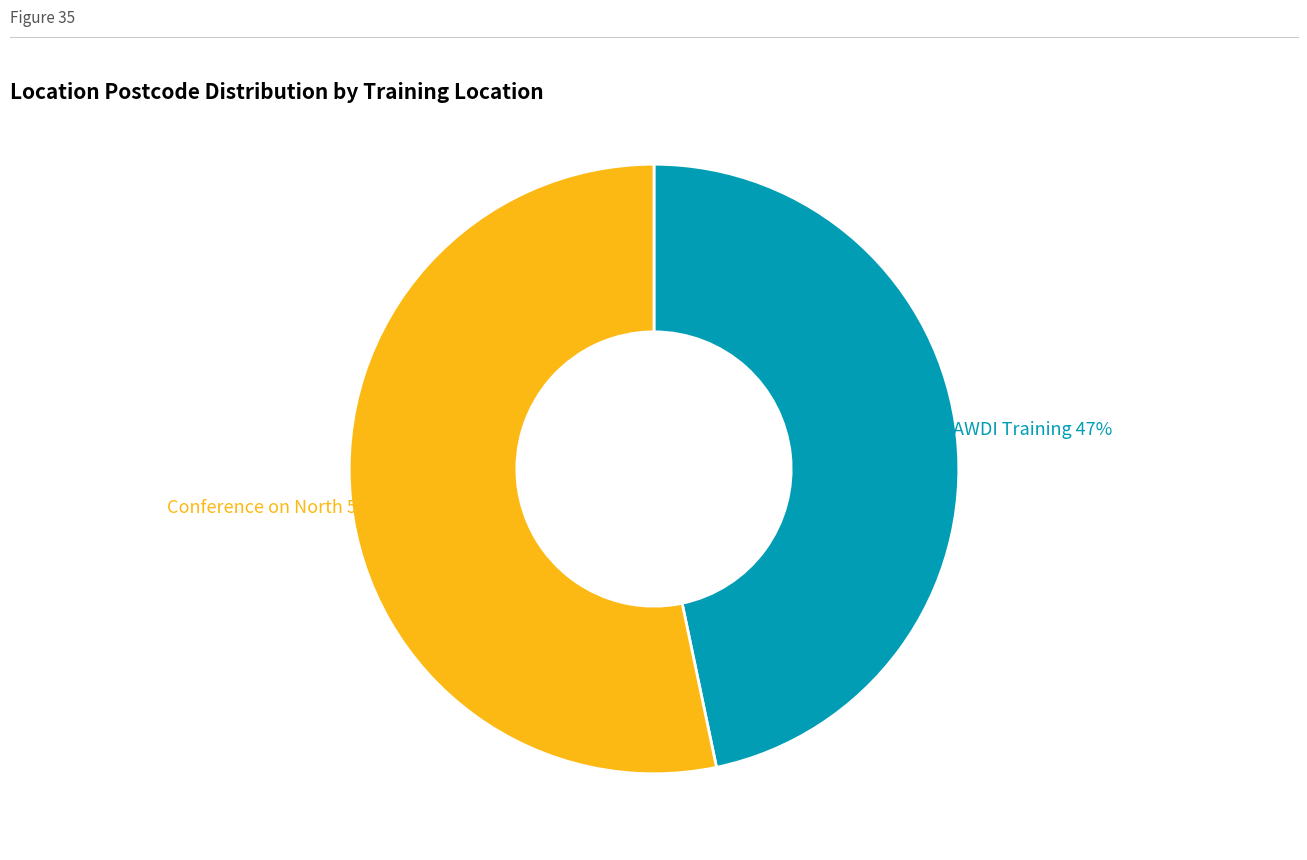

Does any single category account for the majority?

Yes